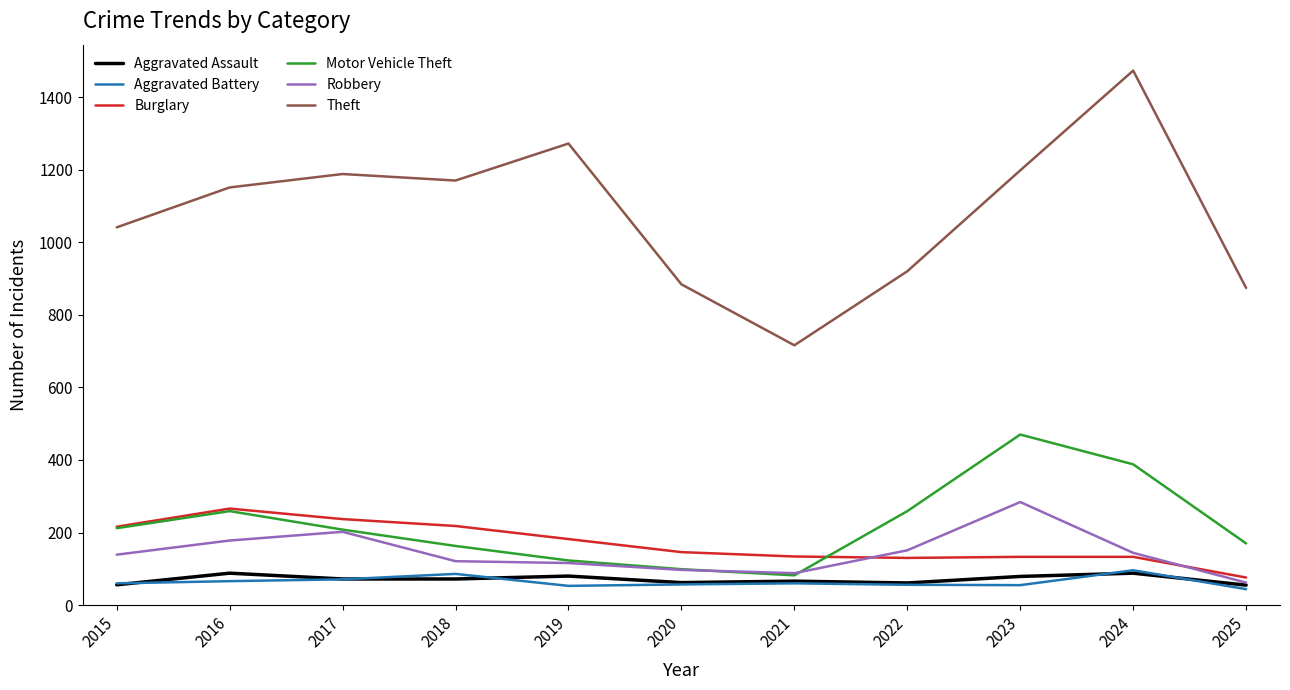

Which series has the largest total across all categories?

Theft